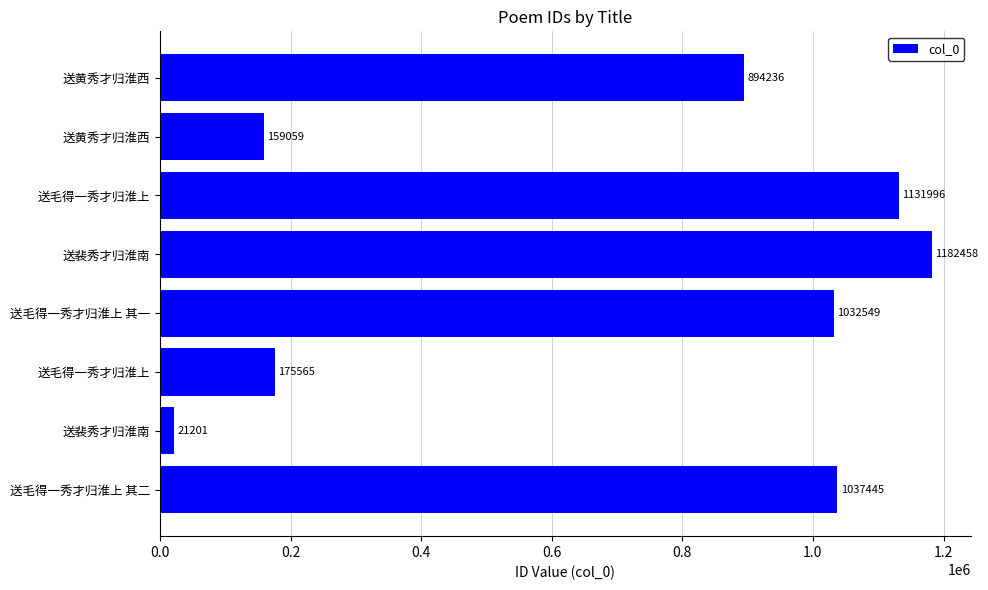

What is the smallest value displayed?

21201